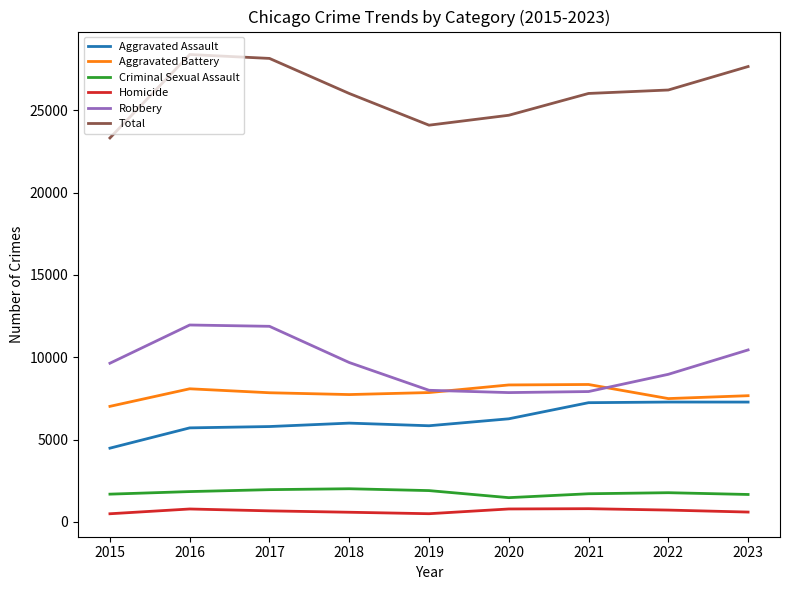

True or false: Aggravated Battery has more than 0 points higher than both neighbors.

True